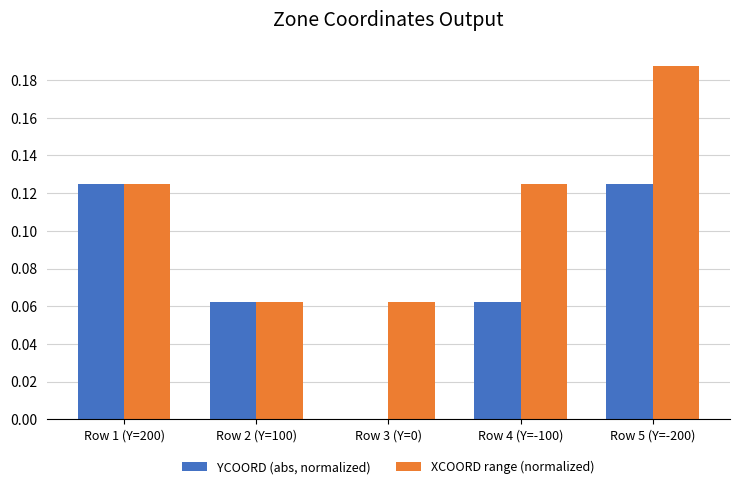

Between Row 1 (Y=200) and Row 4 (Y=-100), which series saw the biggest shift?

YCOORD (abs, normalized)